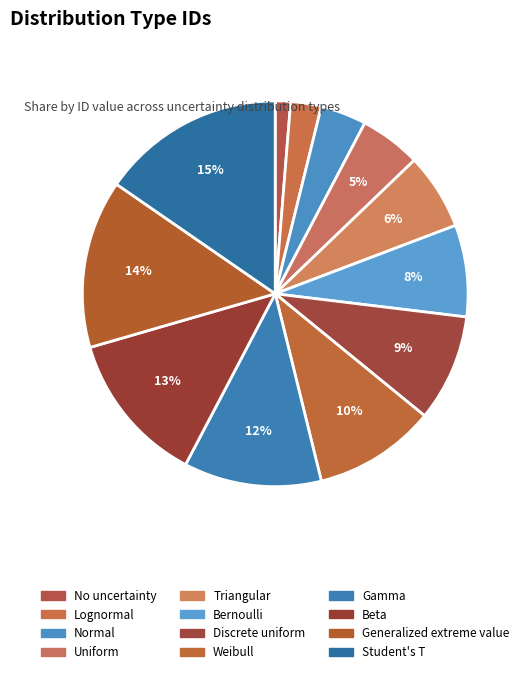

To the nearest percent, what is the combined percentage of Uniform and Beta?

18%